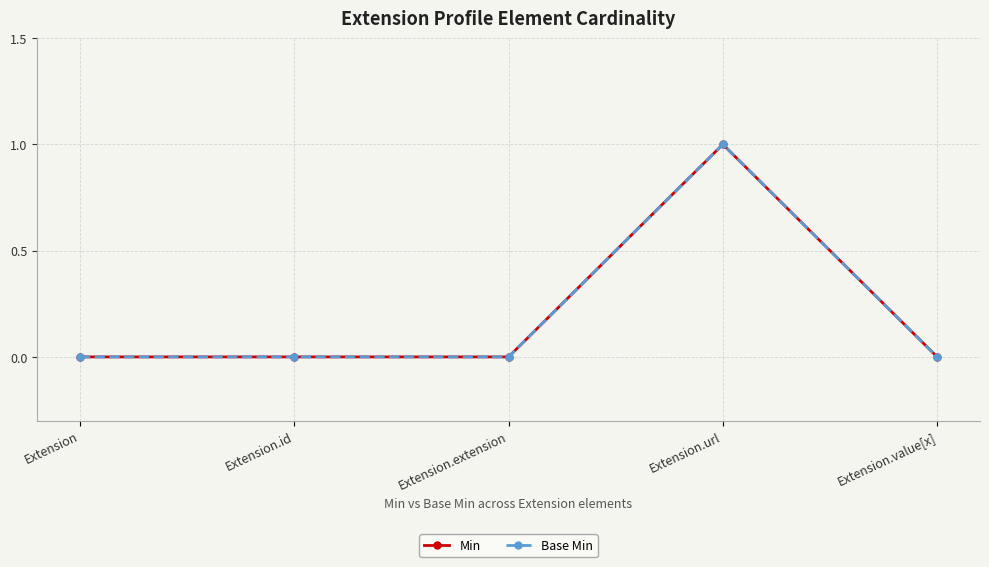

Does the chart have visible grid lines?

Yes